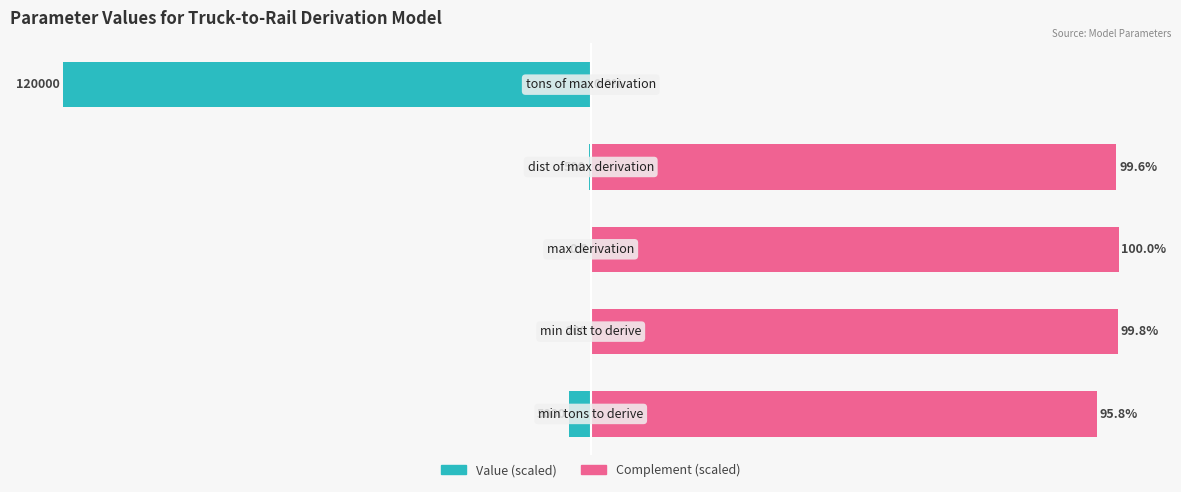

Between 0 and 1, which series saw the biggest shift?

Complement (scaled)